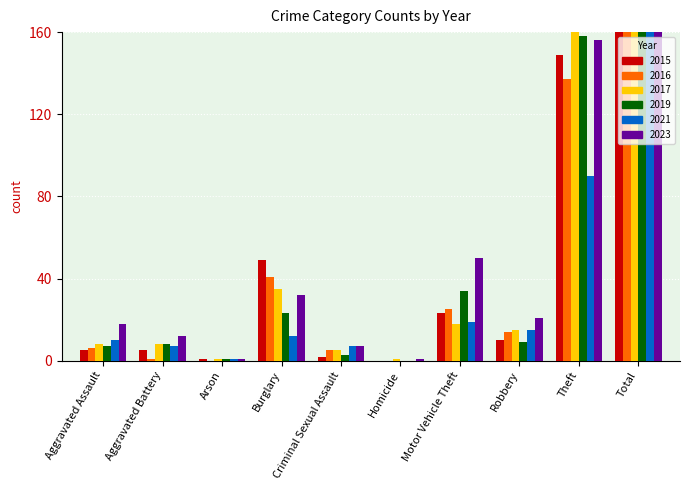

How many positive values does the 2019 series have?

9